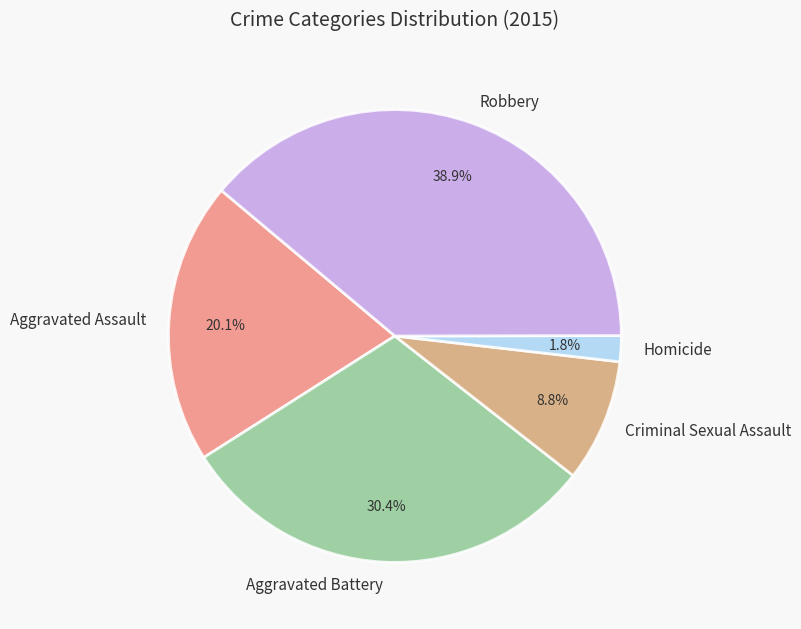

Combined, do Robbery and Aggravated Assault account for over 50%?

Yes